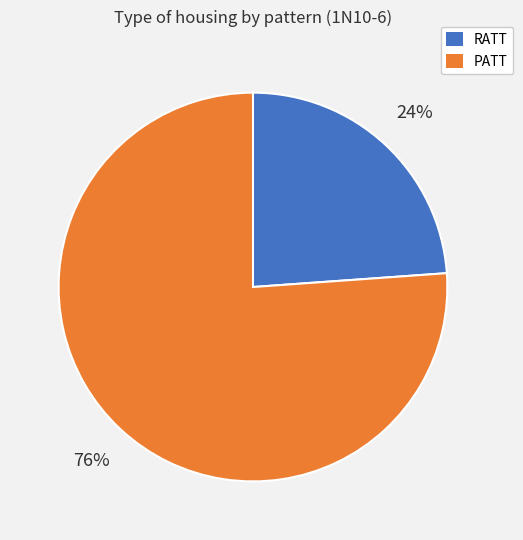

Is there a majority slice in this chart?

Yes